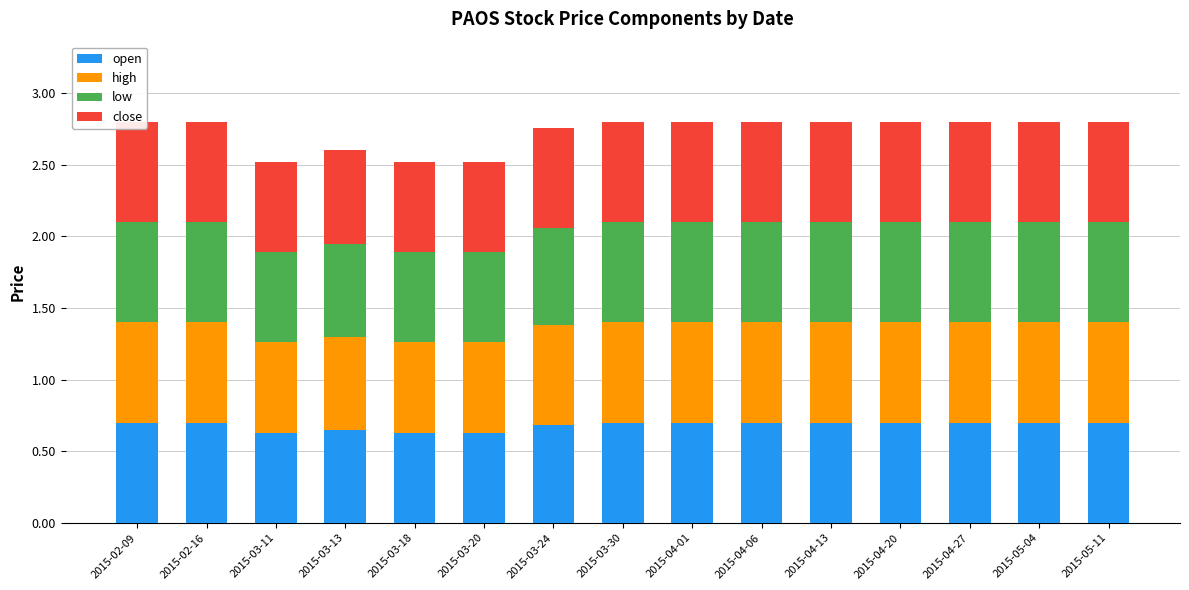

How many bars are there in total?

60